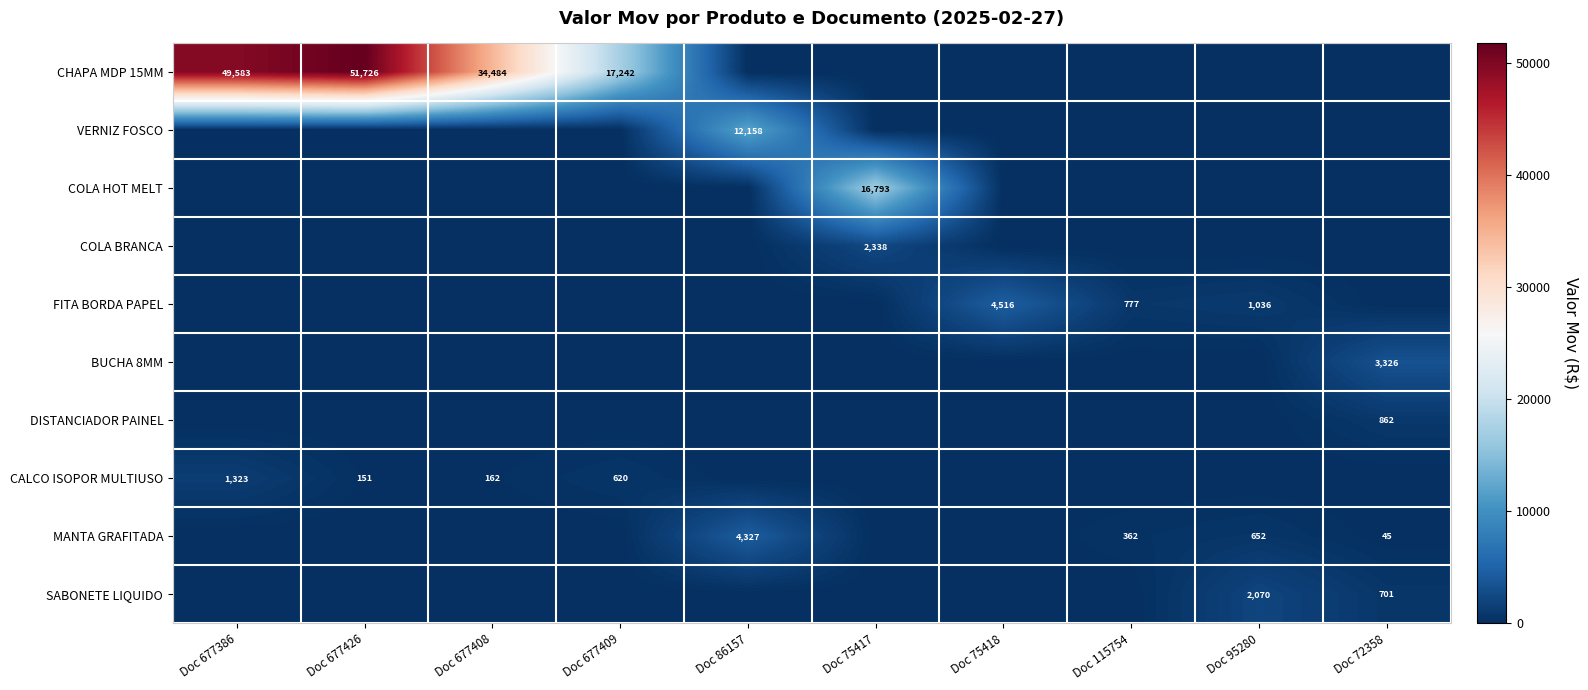

True or false: FITA BORDA PAPEL has a value of 1290 at Doc 115754.

False